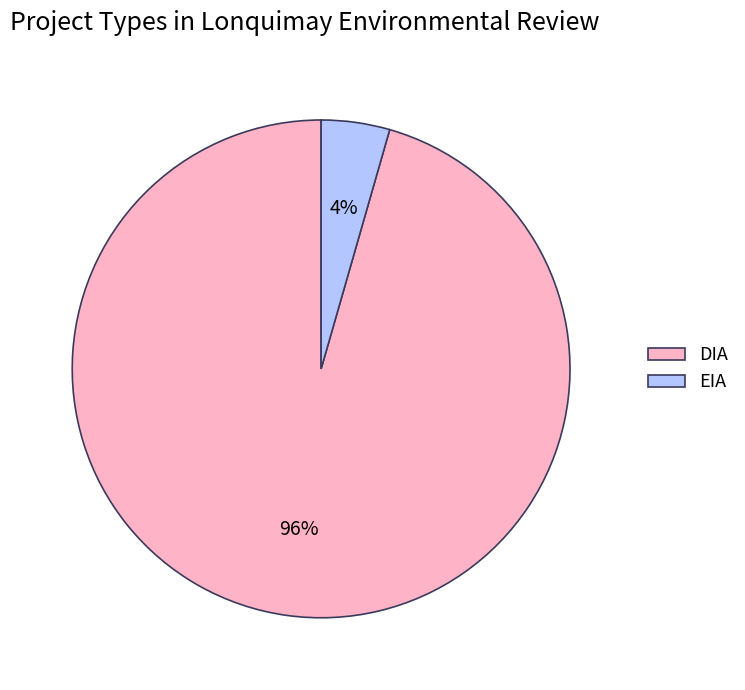

To the nearest percent, what portion does DIA represent?

96%